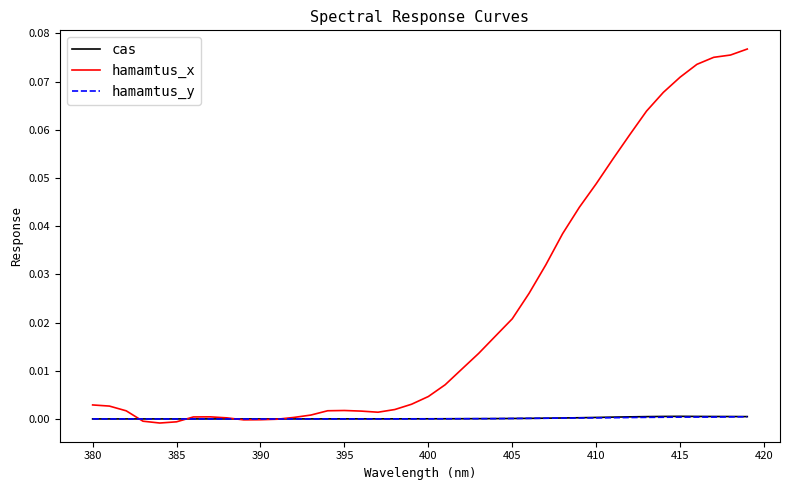

Which series has the largest total across all categories?

hamamtus_x